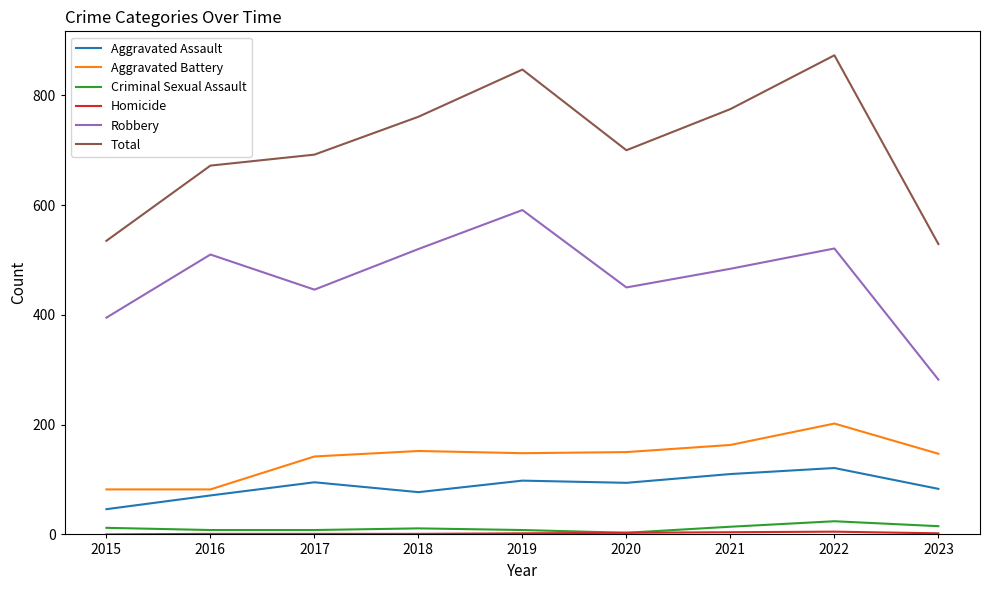

What is the average value of the Aggravated Assault series?

88